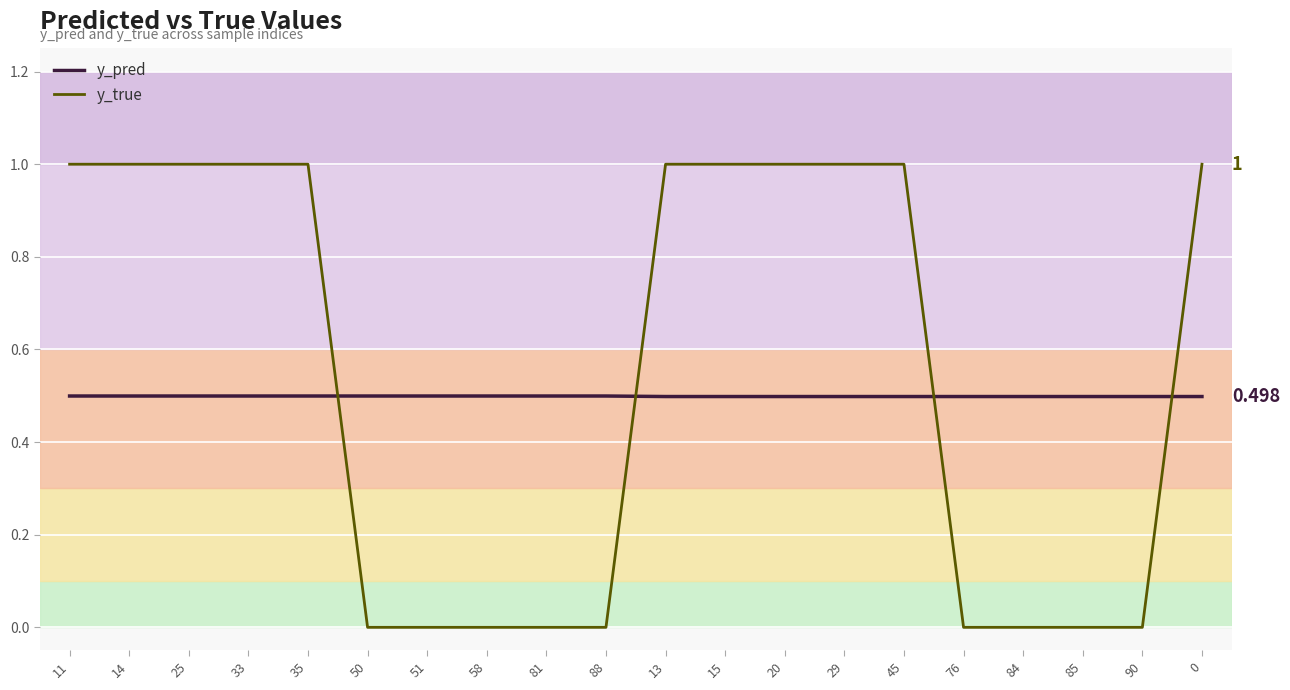

Is the value of y_true at 51 greater than the value of y_pred at 58?

No